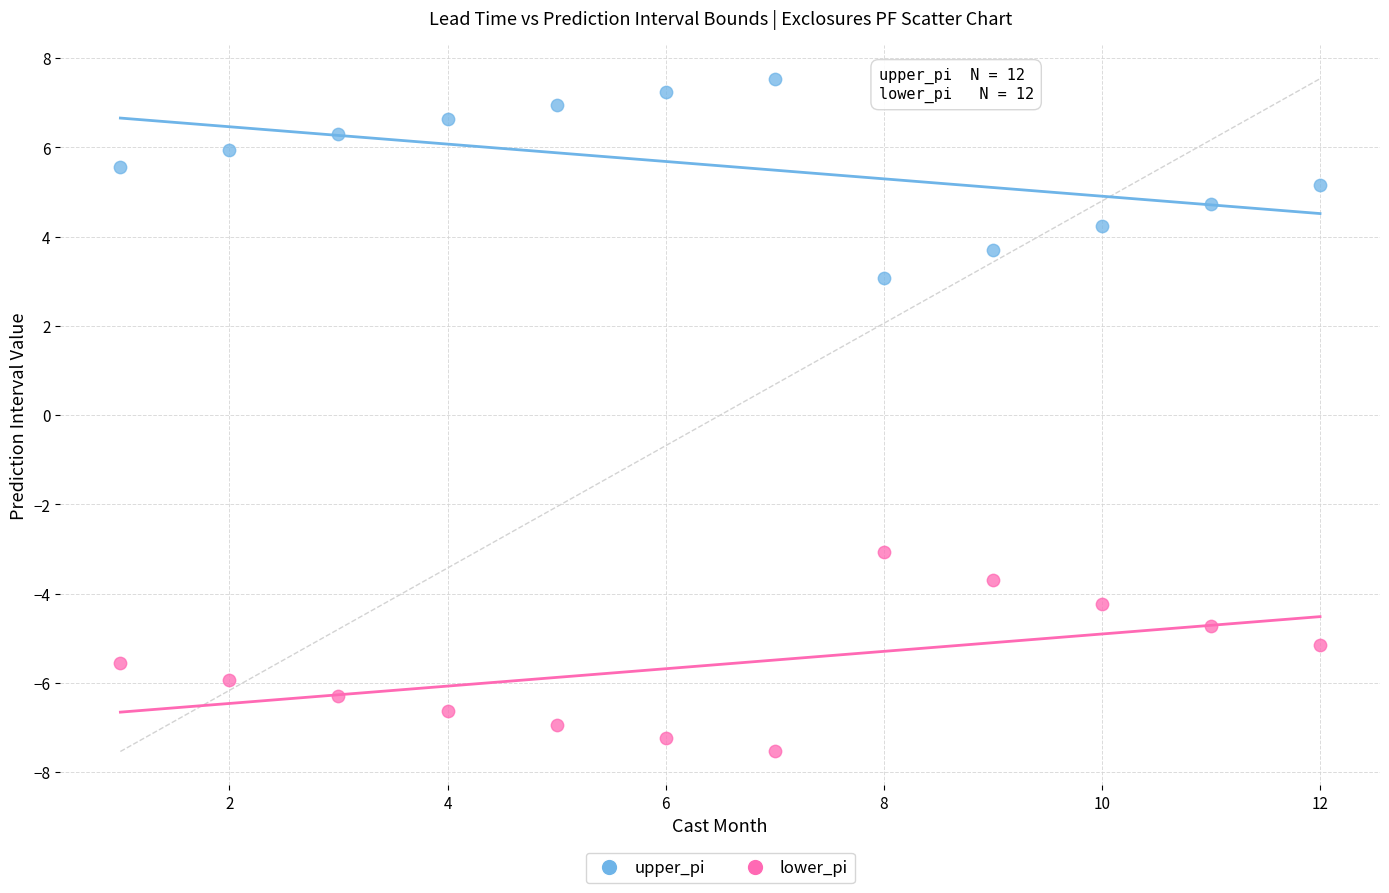

Across all data points, what is the range of X values (max minus min)?

11.0